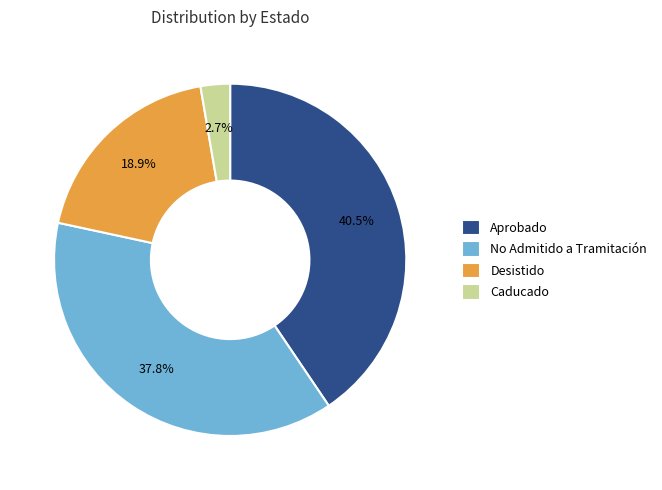

To the nearest percent, what portion does No Admitido a Tramitación represent?

38%